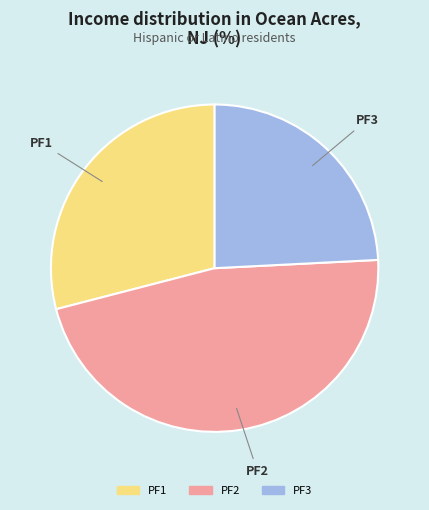

The PF3 slice represents 24% of the pie. True or false?

True